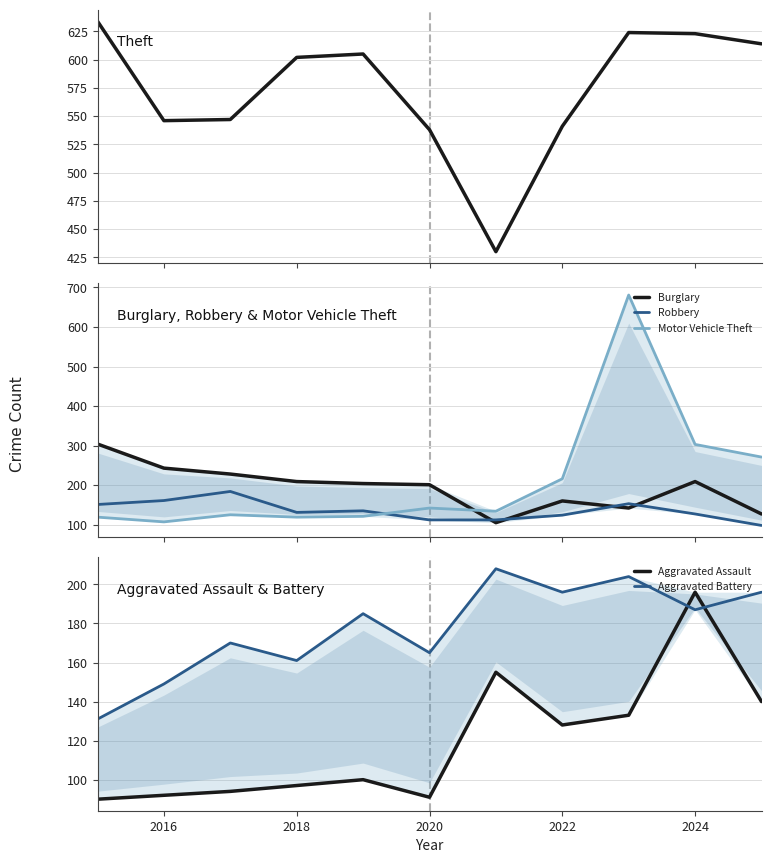

Count the number of data series in this chart.

6